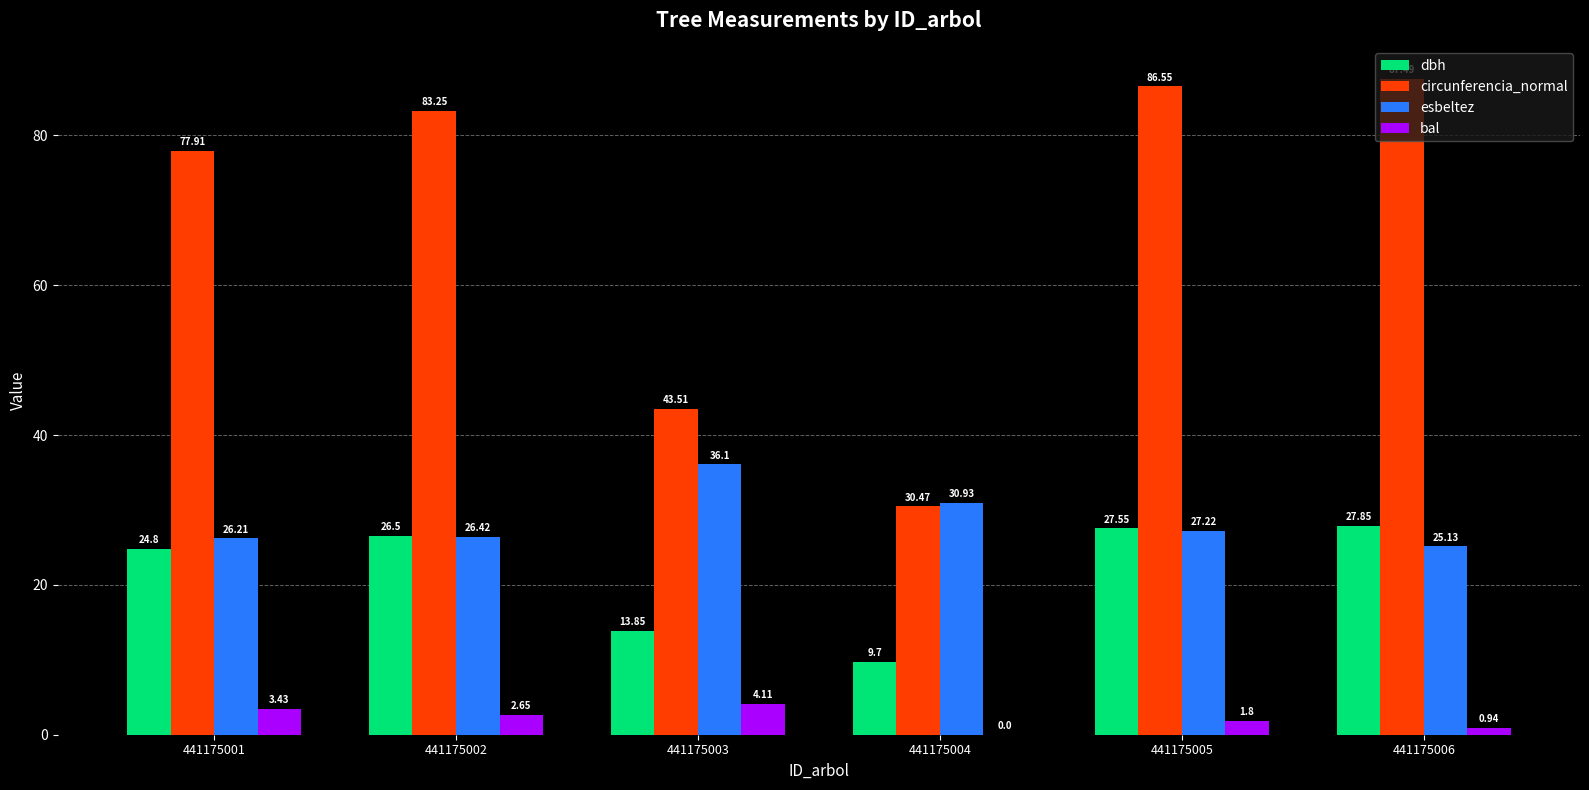

At which category is the sum across all series the highest?

441175005